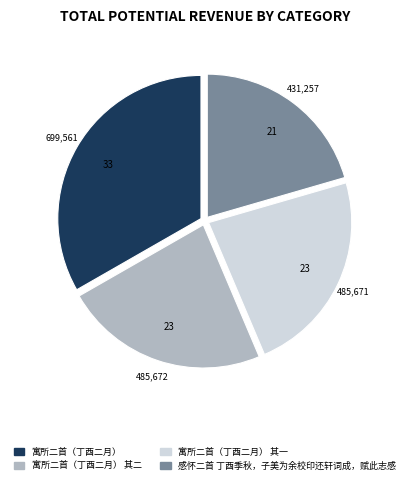

Count the number of slices in the pie.

4